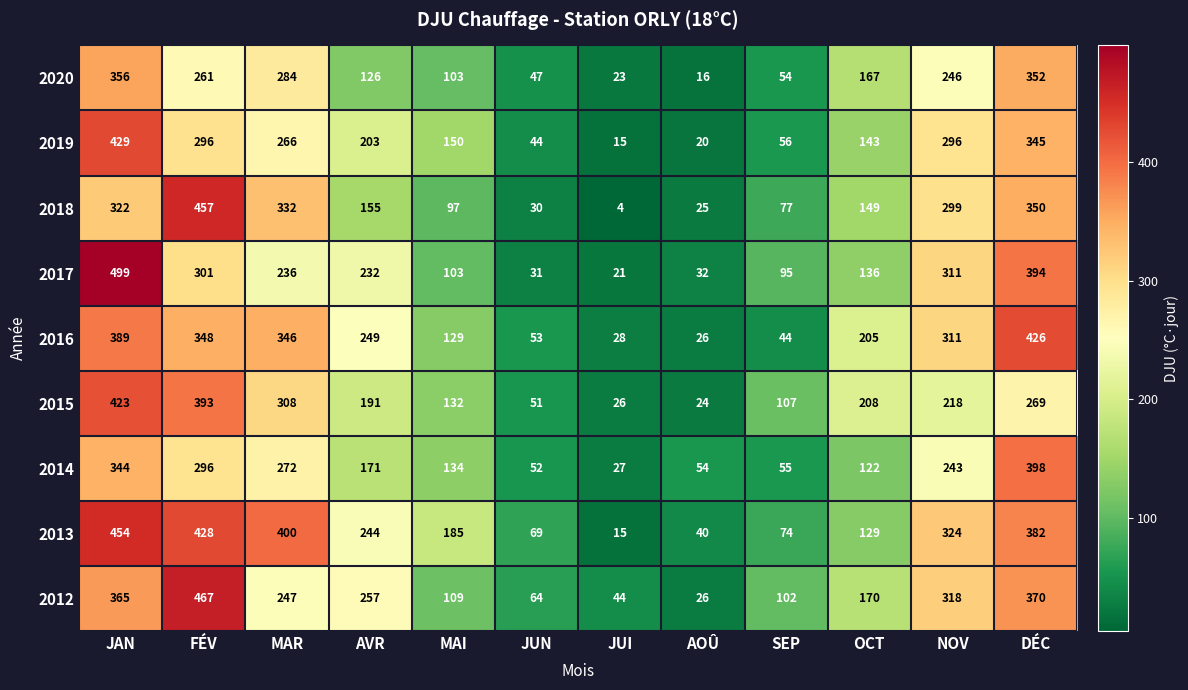

What is the average value of the 2014 series?

181